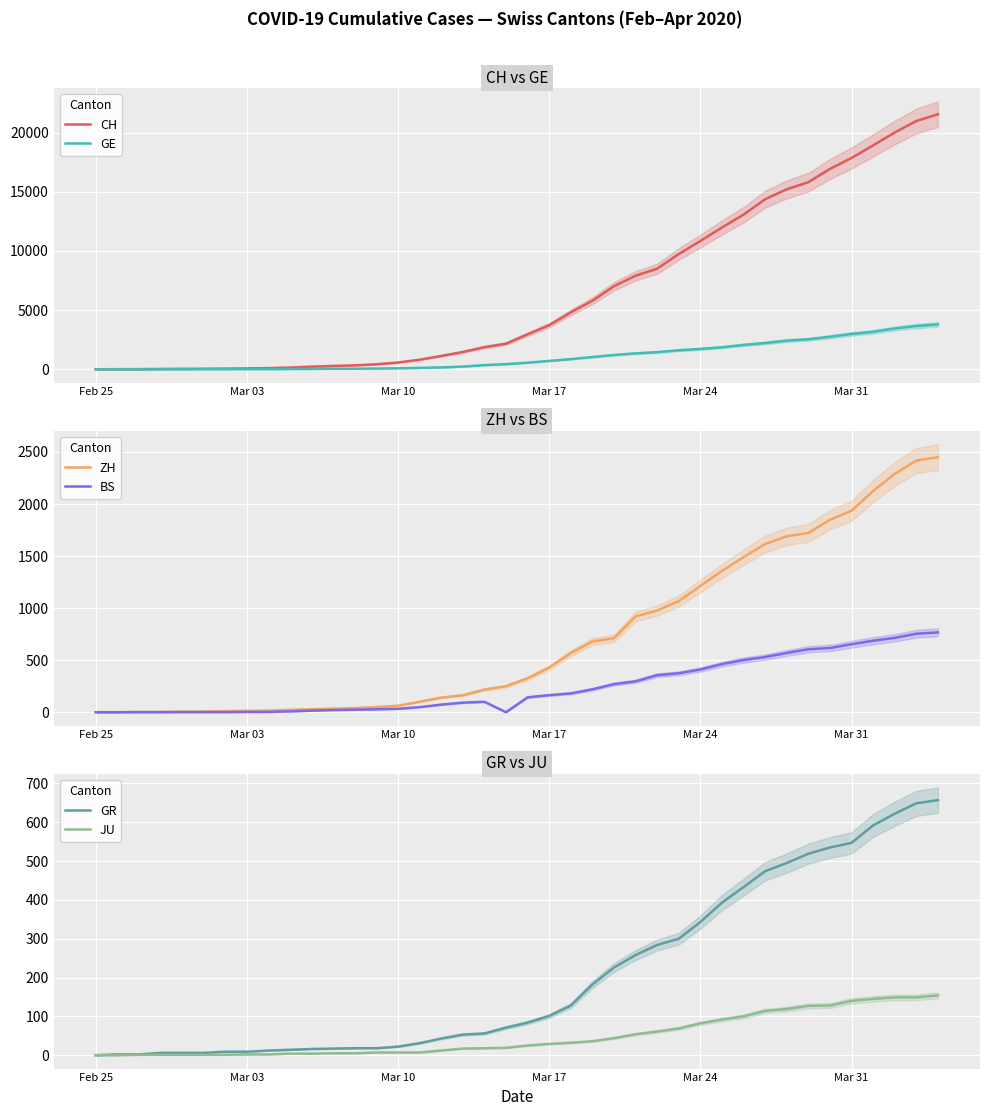

What is the difference between the maximum and minimum values in the JU series?

154